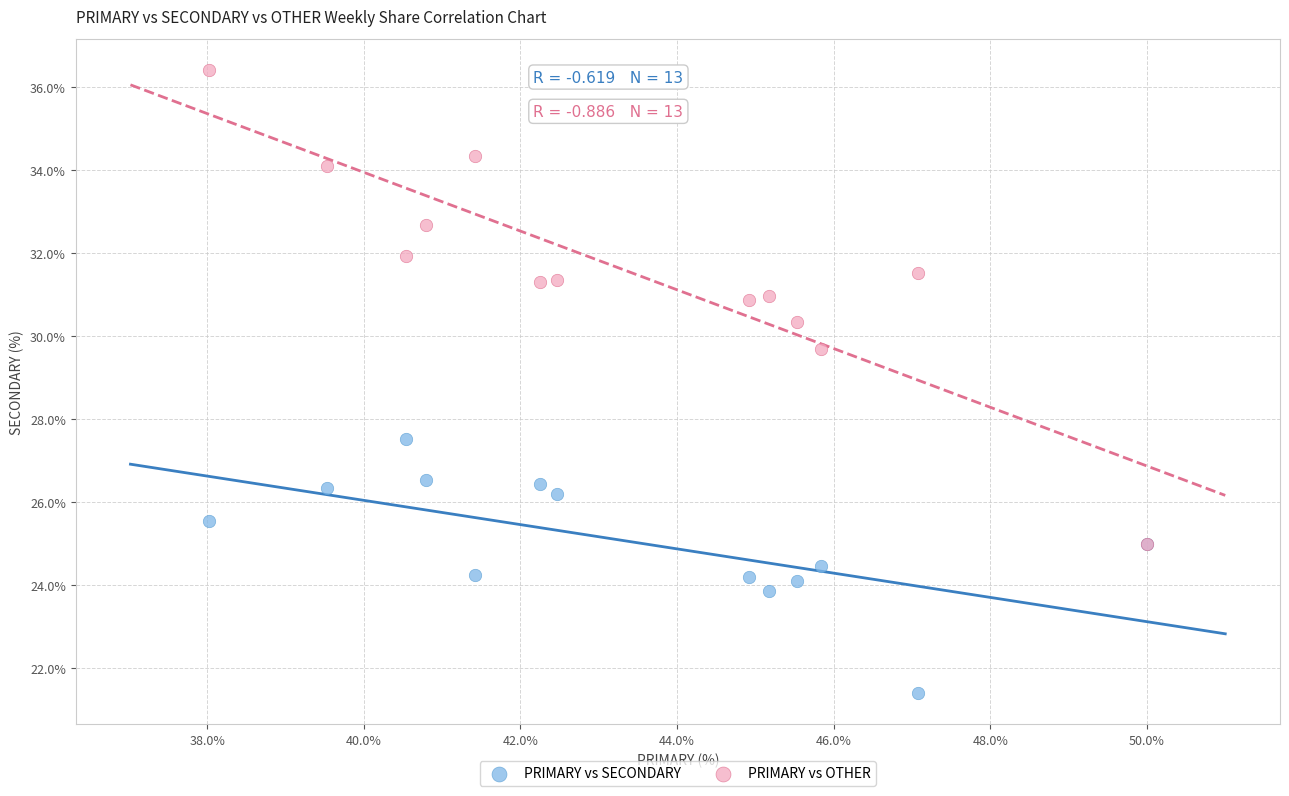

Across all series, what Y value is closest to 28?

27.5